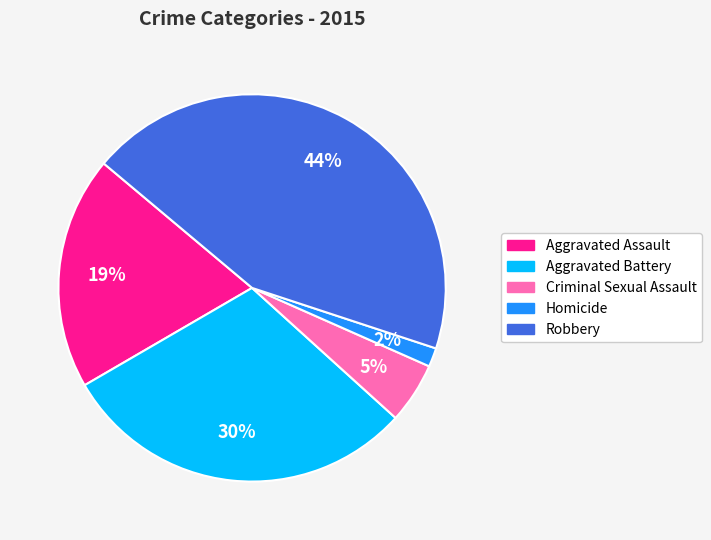

Which slice is the smallest?

Homicide